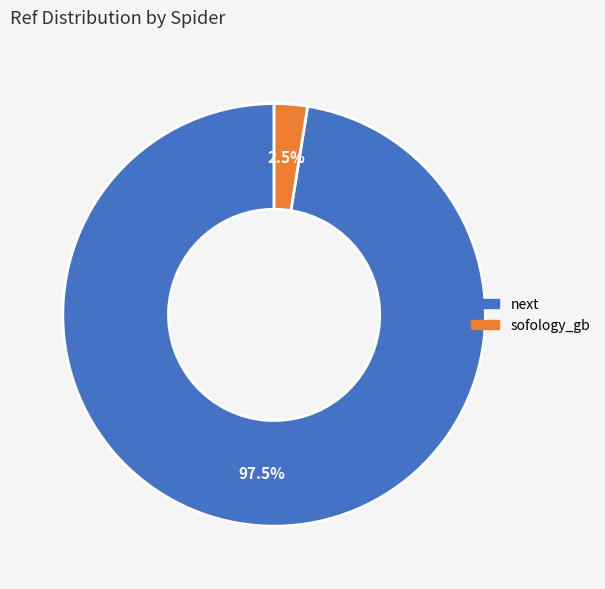

Is it true that sofology_gb is 15% of the pie?

False